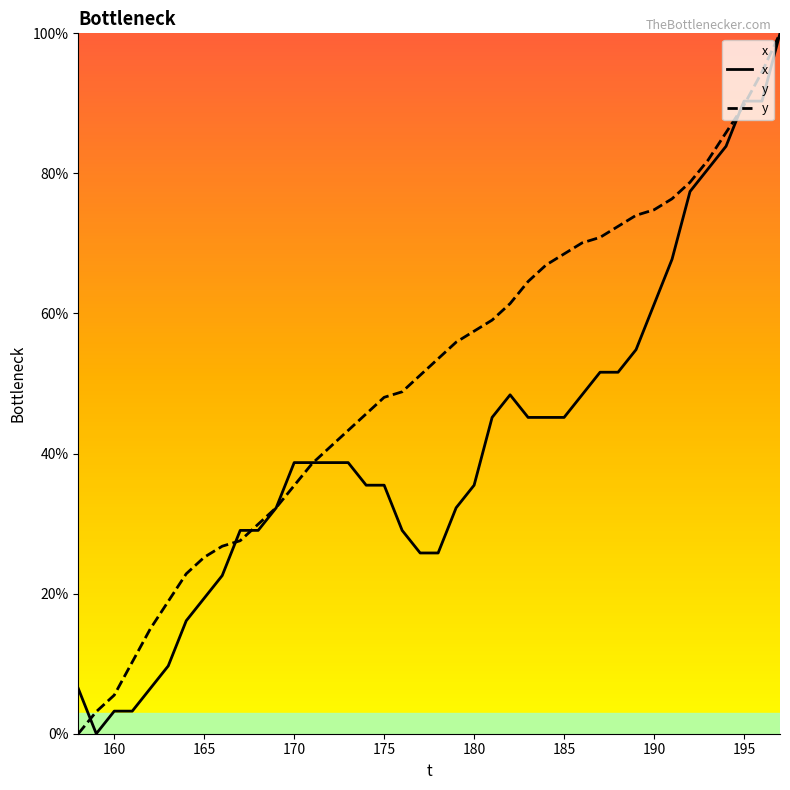

The value of y at 175 is 48.0. True or false?

True